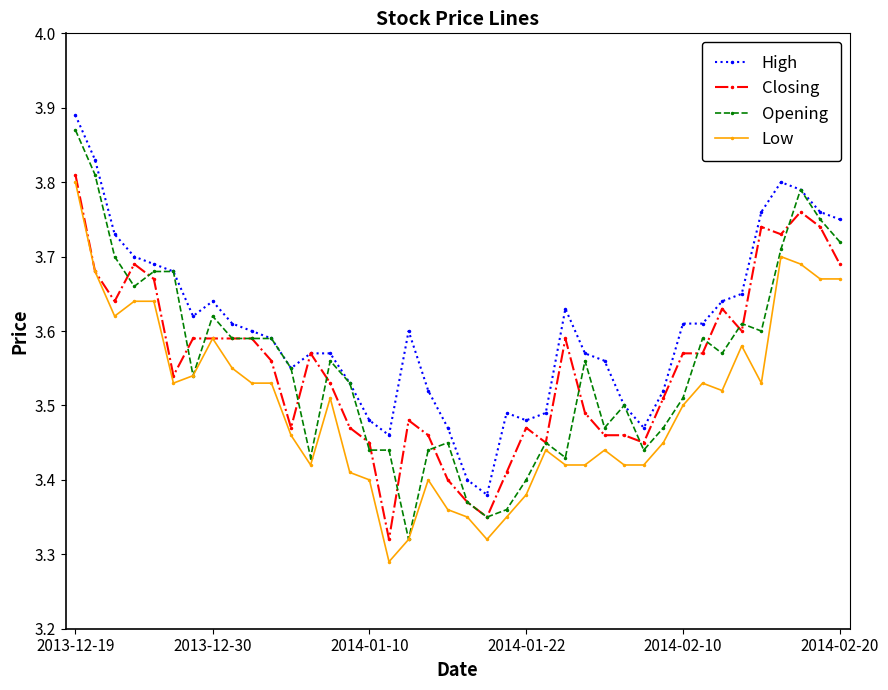

Which series has the widest spread of values?

Opening